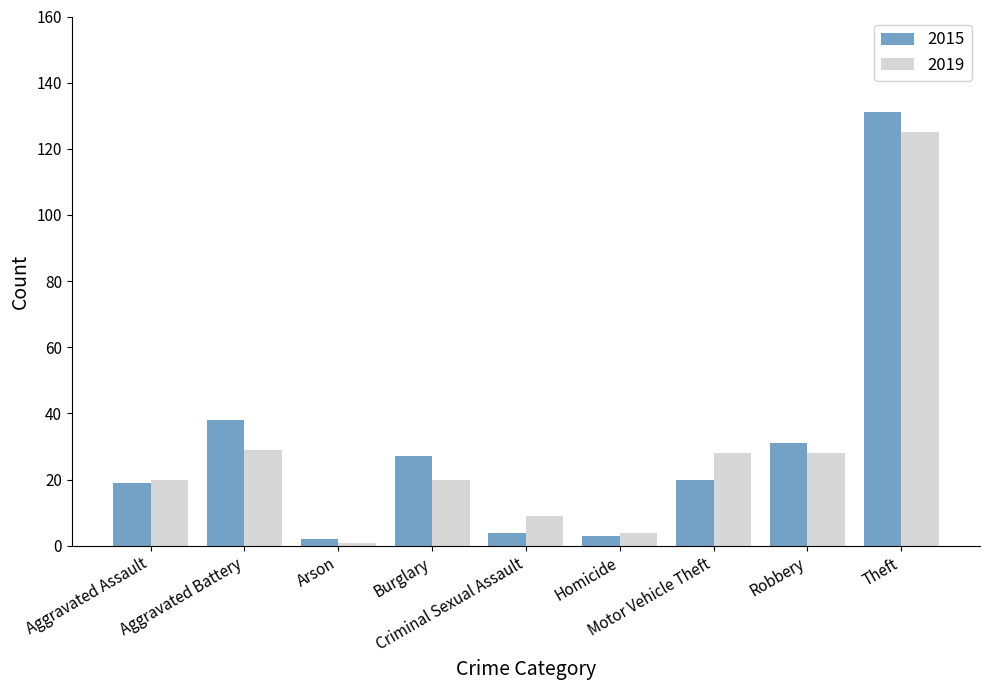

Where does the 2015 series first go above 20?

Aggravated Battery